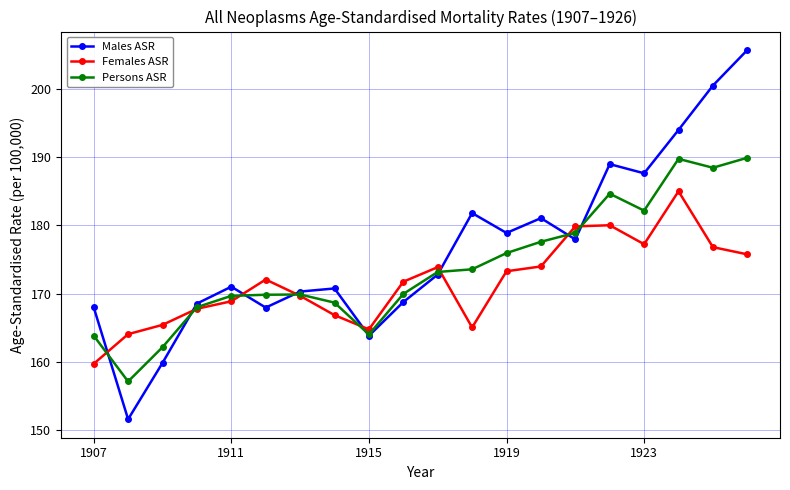

What is the maximum value shown in the chart?

205.8